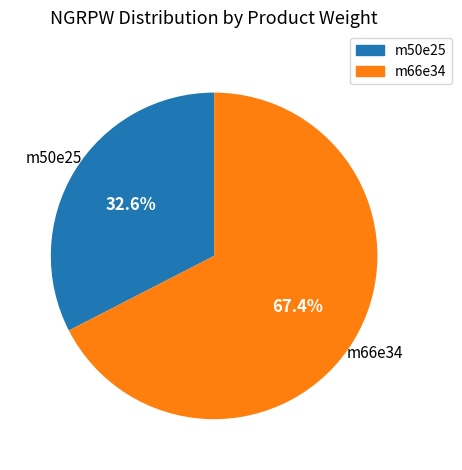

Which slice is the largest?

m66e34